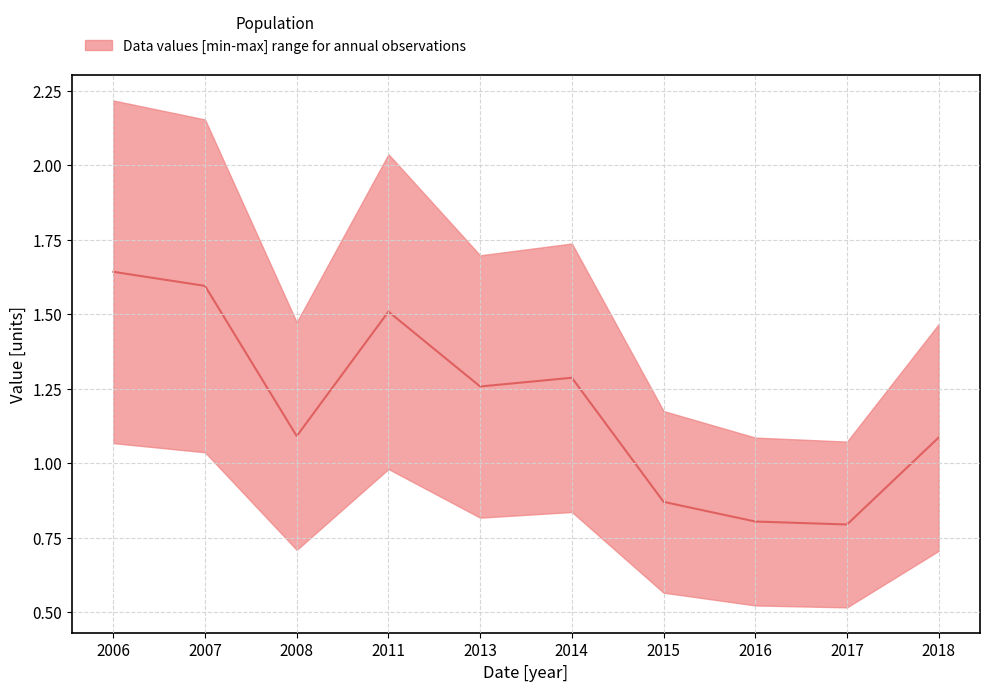

What position from the right is 2008-04-15?

8